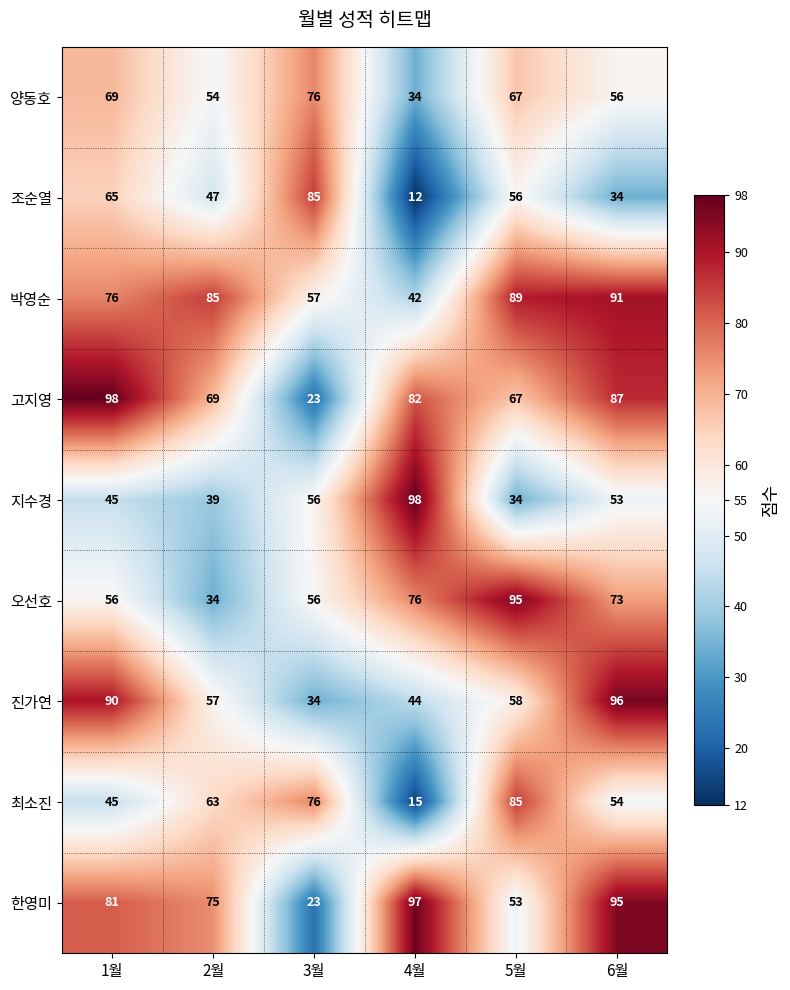

The 최소진 series shows 27 at 4월. True or false?

False